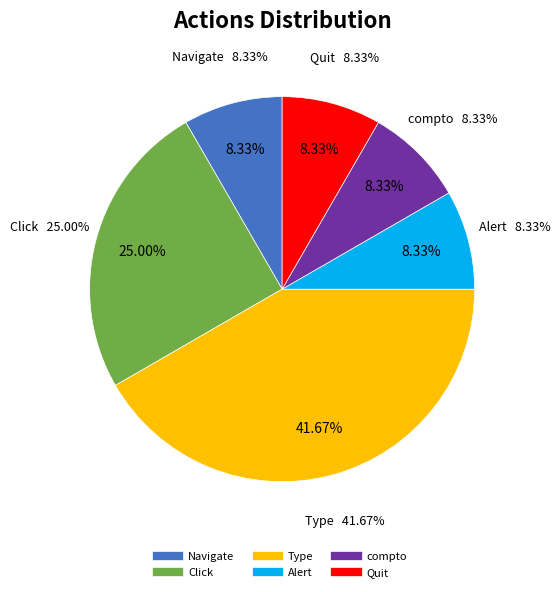

To the nearest percent, what is the average slice percentage?

17%